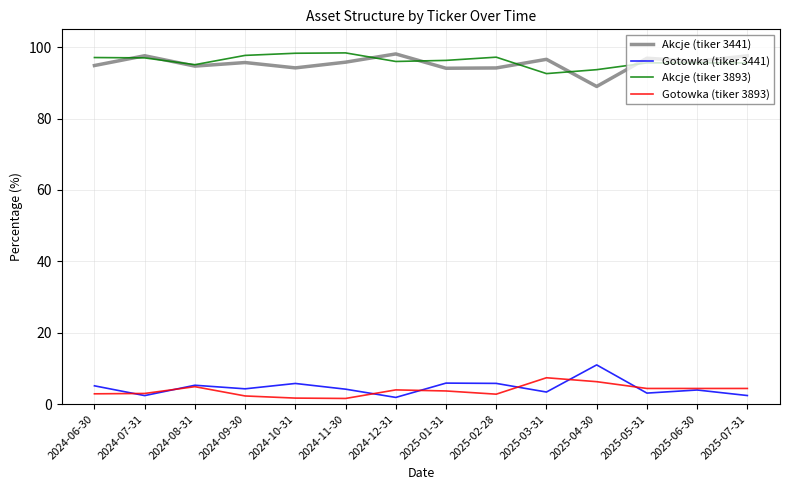

What is the maximum value for Akcje (tiker 3893)?

98.4